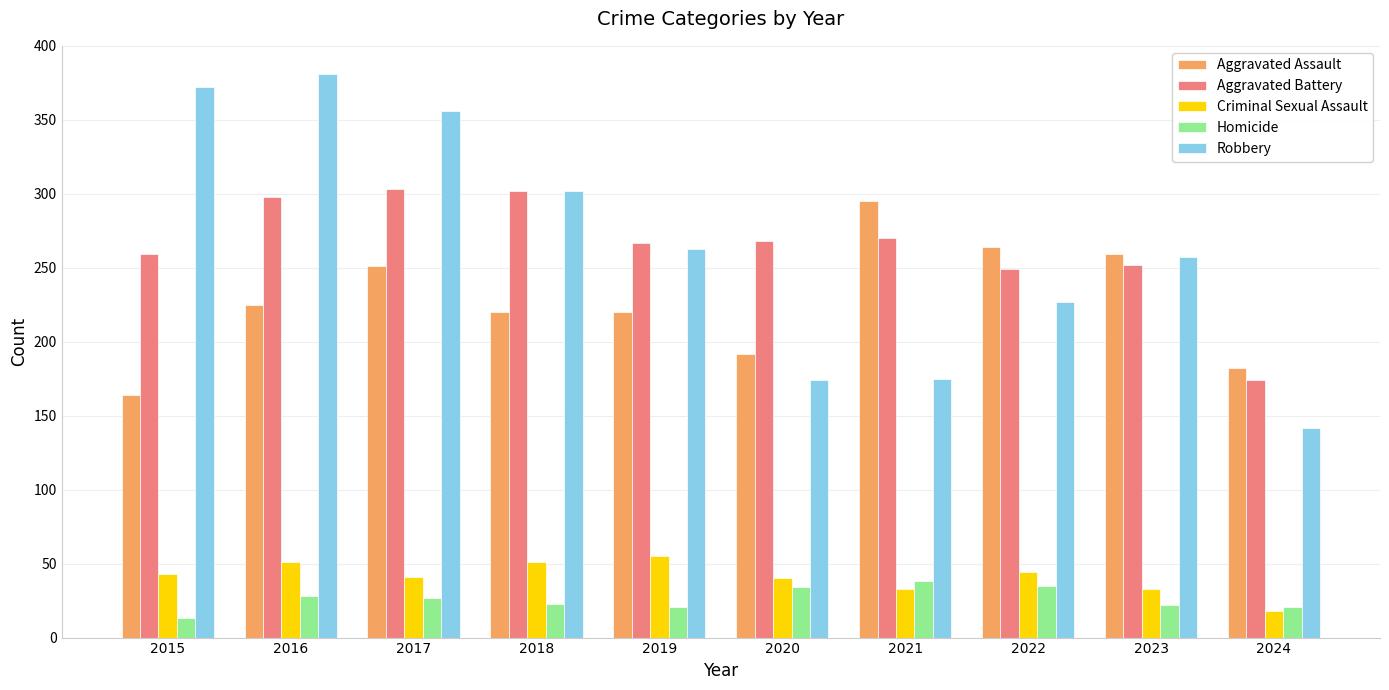

What is the spread (max minus min) of values at 2021?

262